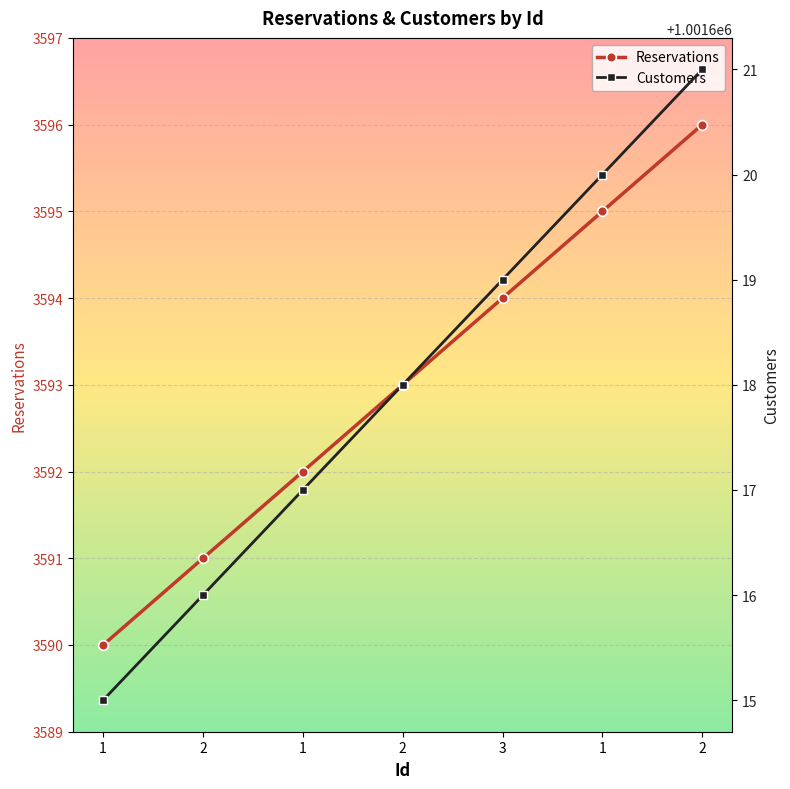

Is it true that Customers equals 1374513 at 1?

False